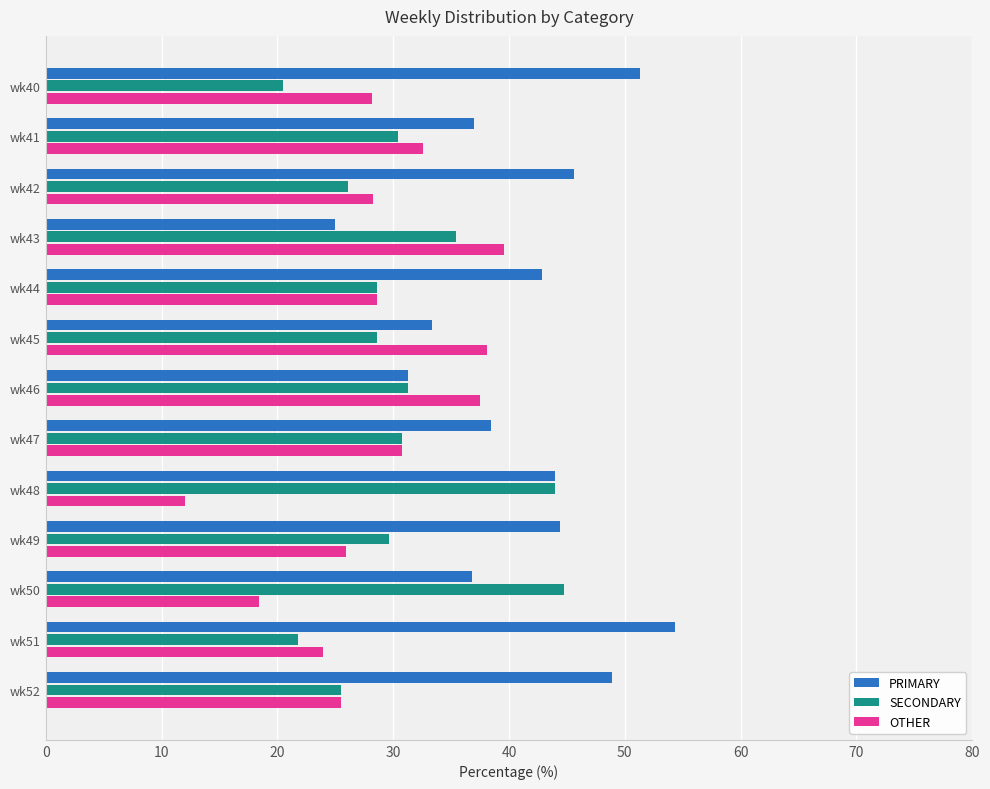

What is the sum of all OTHER values?

369.4